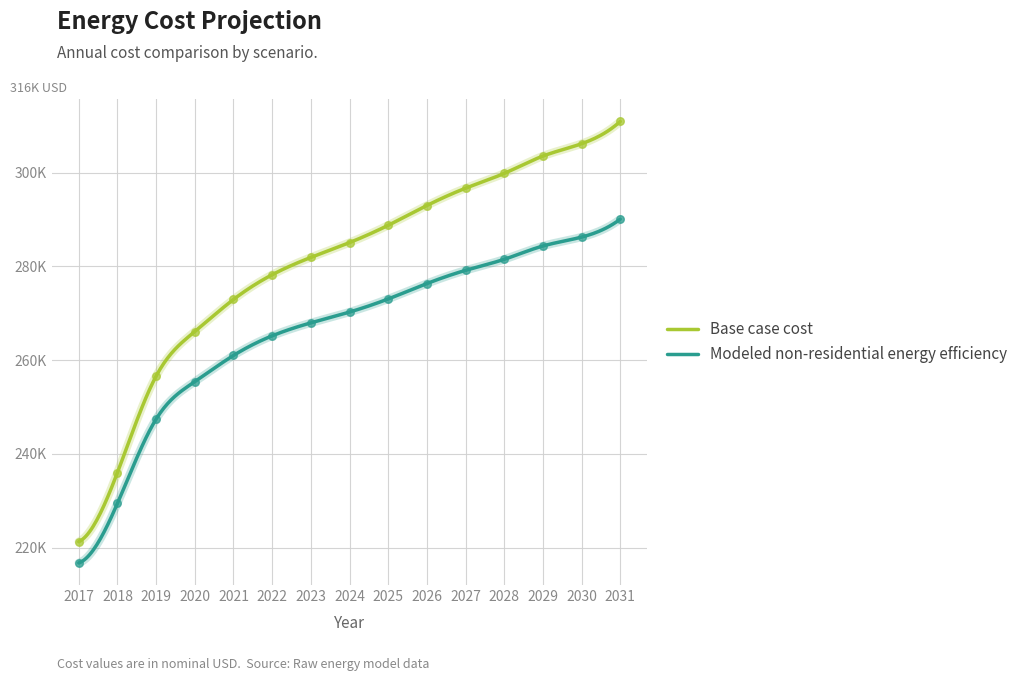

What is the total value across all series at 2022?

543425.7